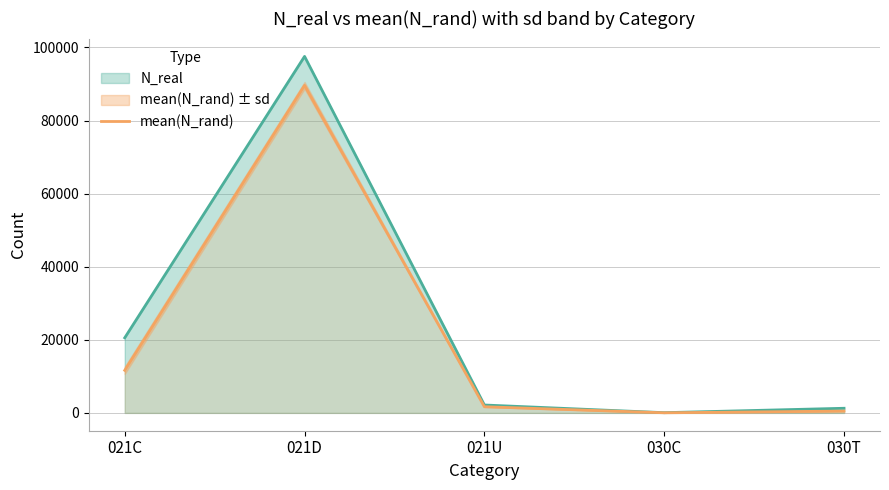

How many points are higher than both their immediate neighbors (excluding endpoints)?

1